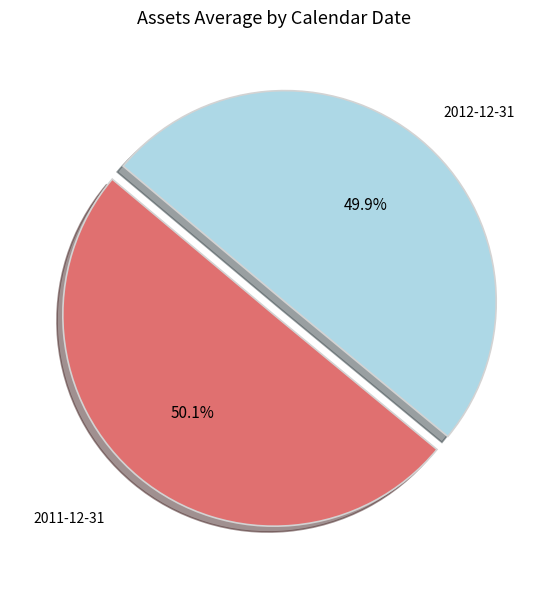

What percentage is the 2011-12-31 slice, to the nearest percent?

50%